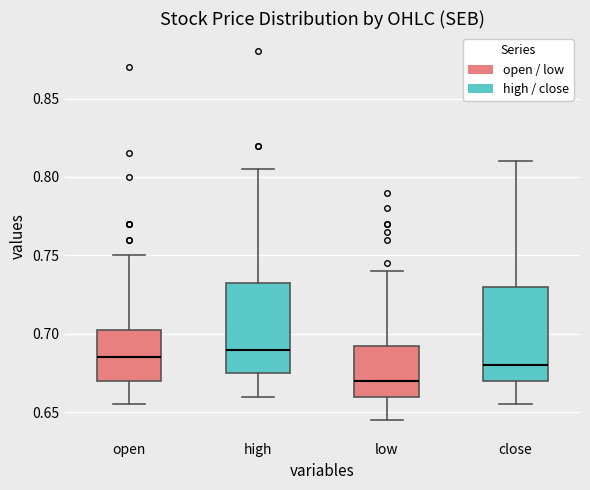

Where does the lower whisker of the box for open end on the y-axis? The values are not printed on the chart, so give them approximately, as read against the axis.

0.655